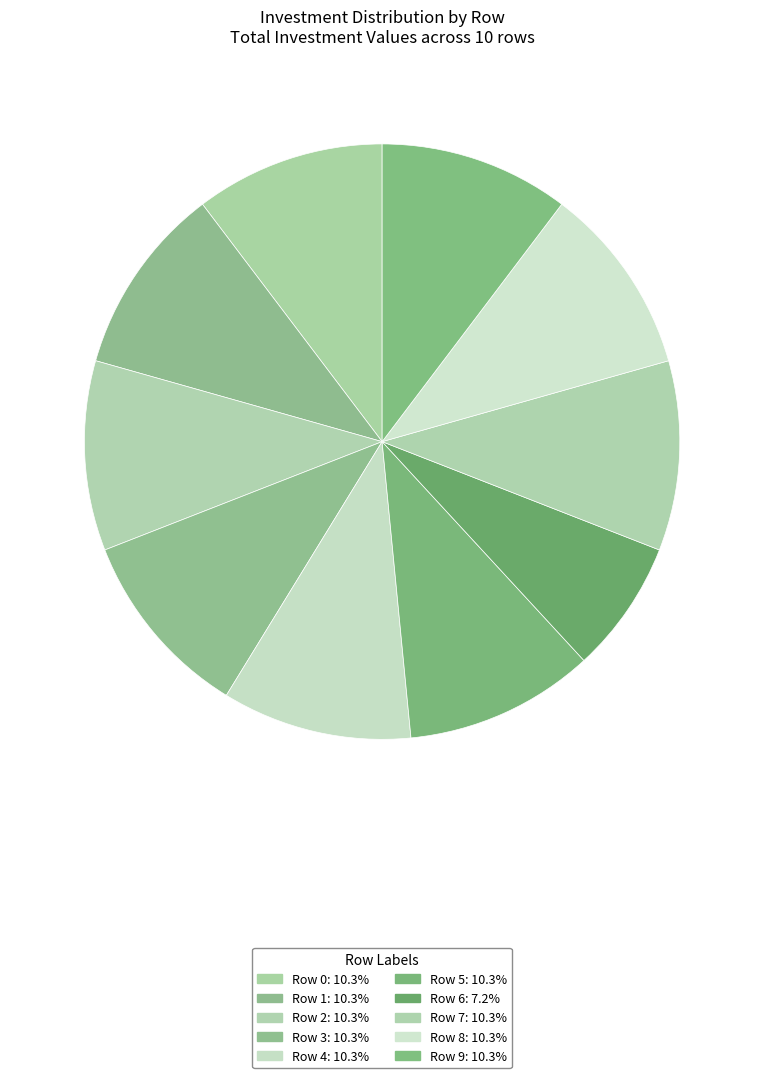

To the nearest percent, what is the difference between the largest and smallest slice percentages?

3%